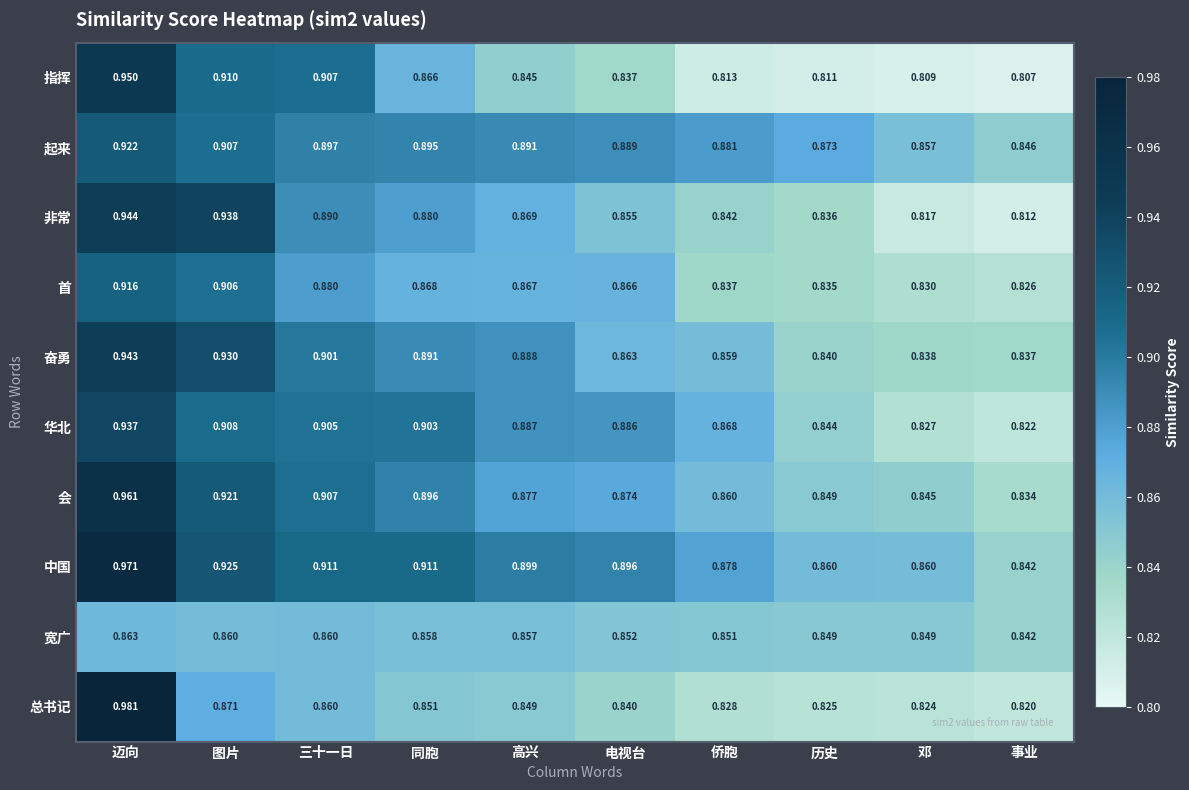

List the series in order of their peak value, lowest first.

宽广, 首, 起来, 华北, 奋勇, 非常, 指挥, 会, 中国, 总书记